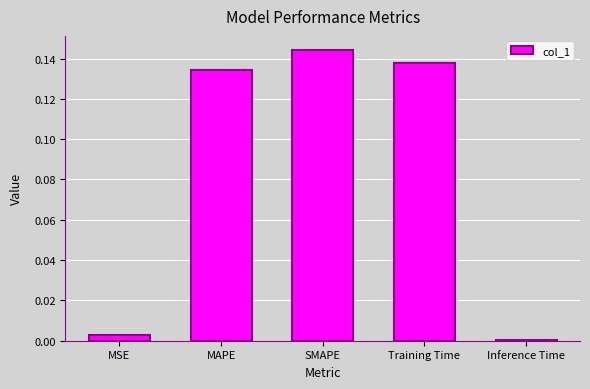

Which category has the highest value across all series?

SMAPE